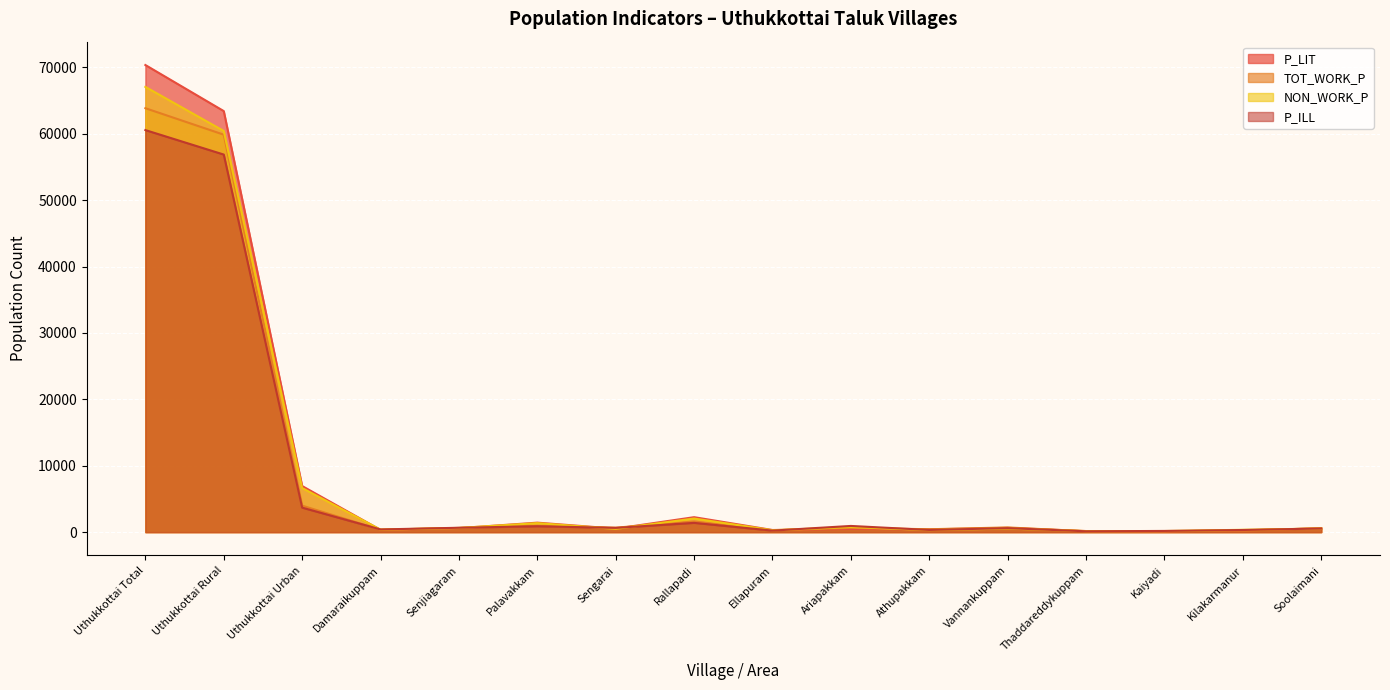

Rank the series at Senjiagaram from highest to lowest value.

P_ILL, TOT_WORK_P, NON_WORK_P, P_LIT